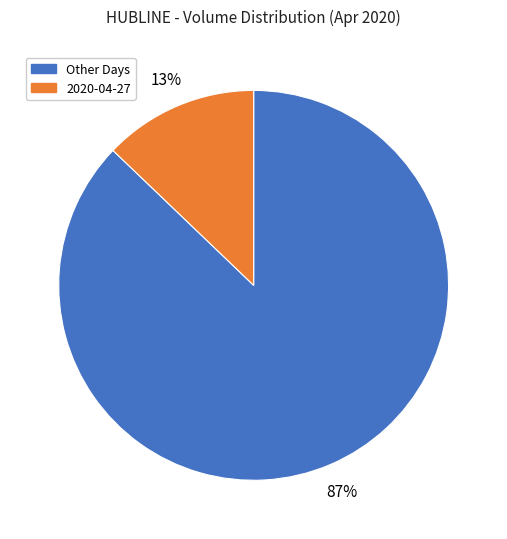

To the nearest percent, what is the average slice percentage?

50%